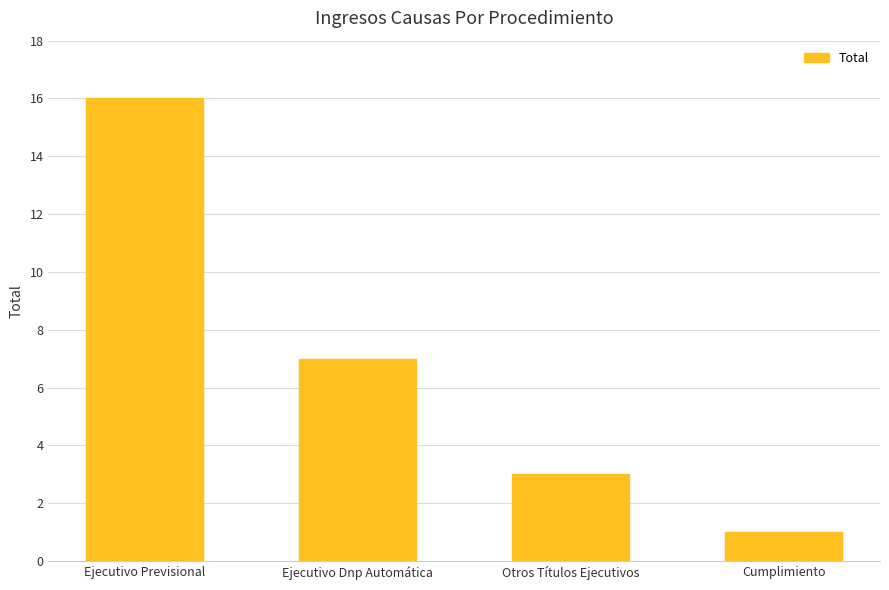

Which label corresponds to the smallest value in the chart?

Cumplimiento